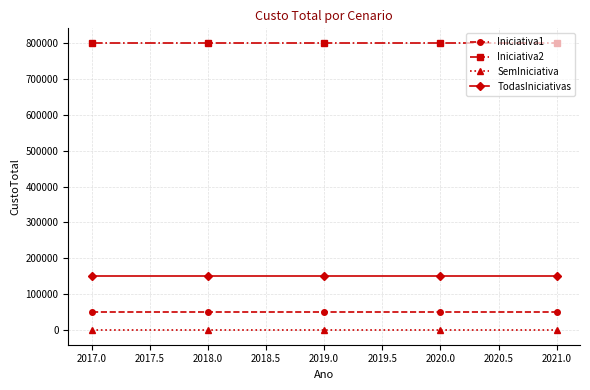

True or false: TodasIniciativas and SemIniciativa cross at least once.

False